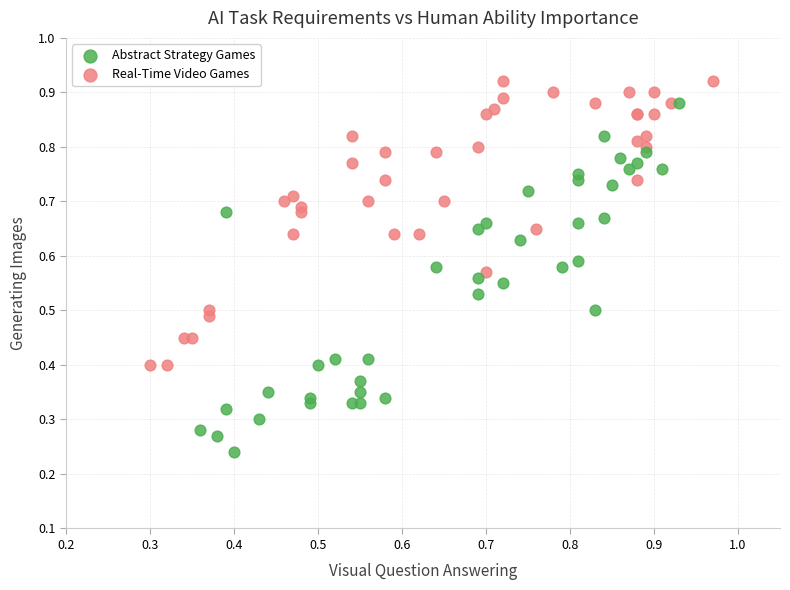

Which series contains the lowest Y value?

Abstract Strategy Games